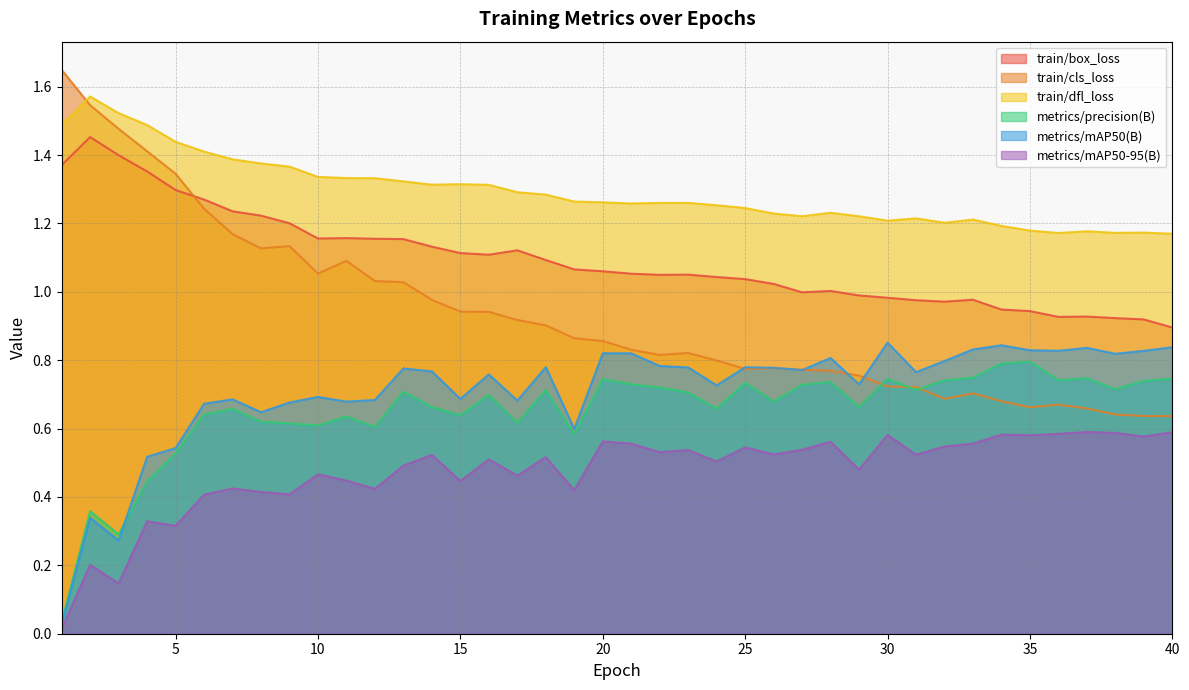

List the labels in order of train/box_loss value, smallest first.

40, 39, 38, 36, 37, 35, 34, 32, 31, 33, 30, 29, 27, 28, 26, 25, 24, 22, 23, 21, 20, 19, 18, 16, 15, 17, 14, 13, 12, 10, 11, 9, 8, 7, 6, 5, 4, 1, 3, 2